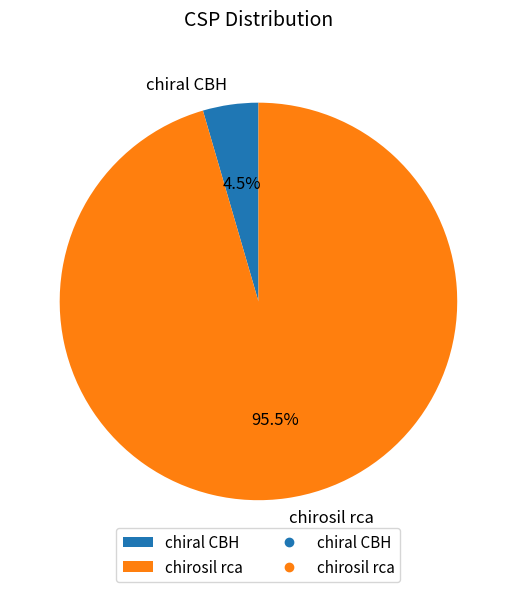

Which has a higher value, chiral CBH or chirosil rca?

chirosil rca